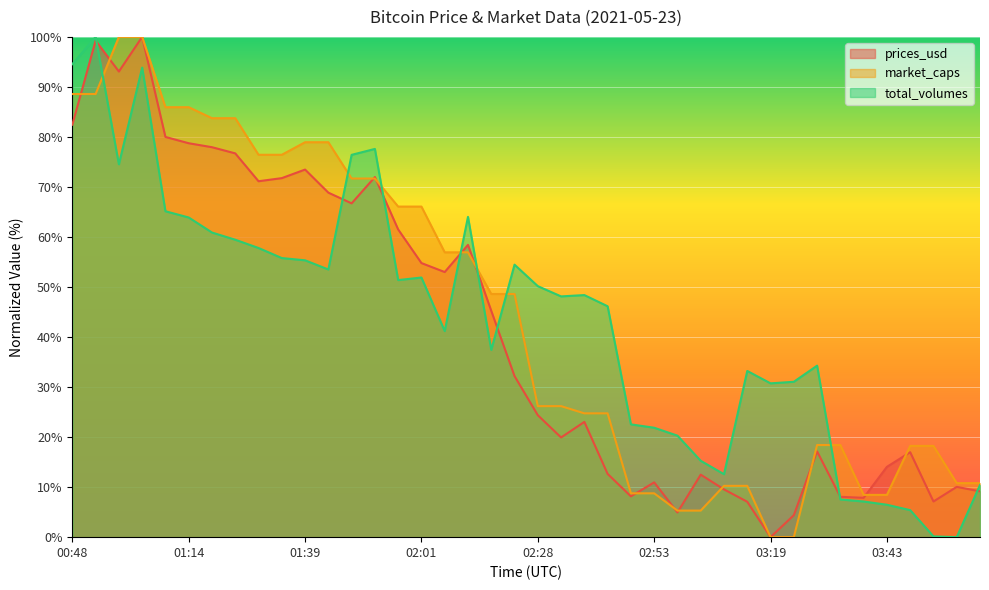

At which category does prices_usd reach its first local peak?

00:53